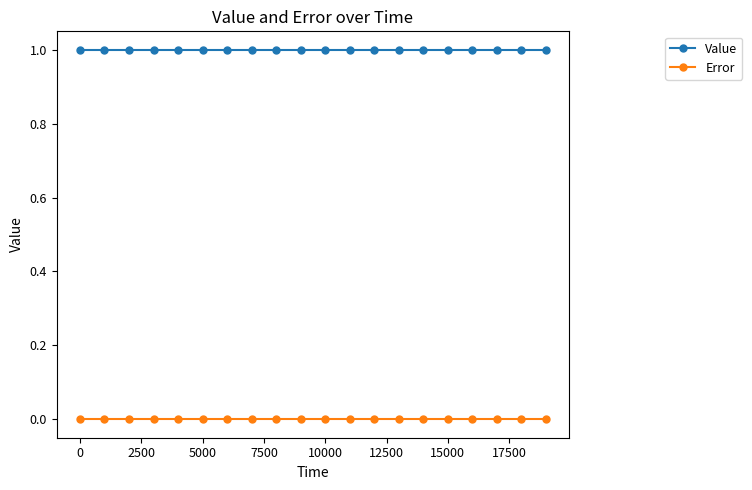

True or false: Error and Value intersect in this chart.

False